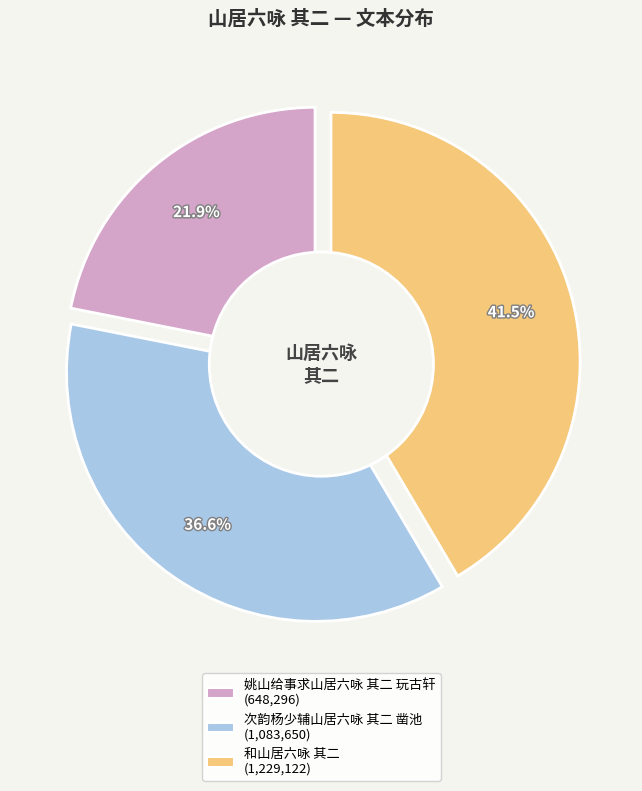

To the nearest percent, what is the average slice percentage?

33%